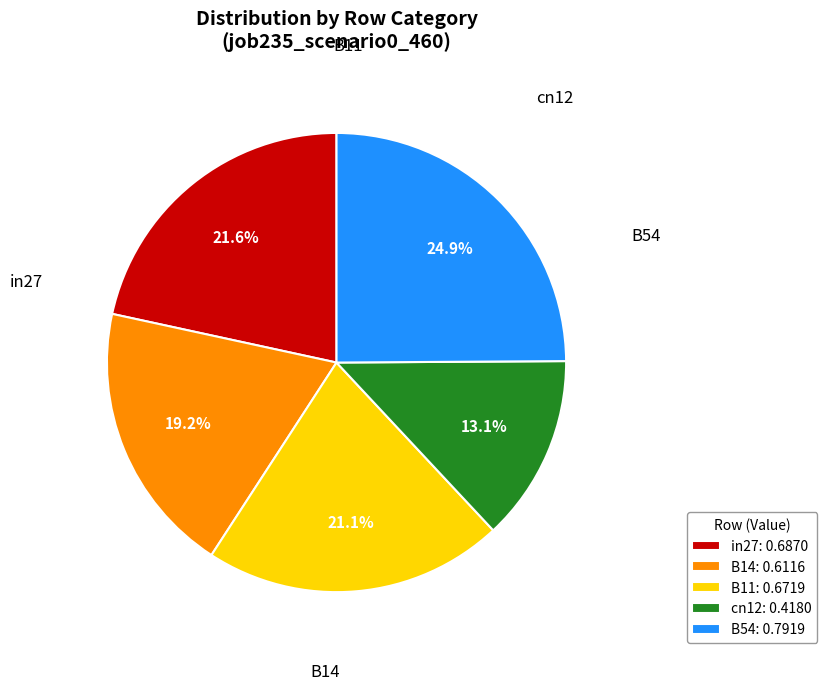

Which has a higher value, in27: 0.6870 or B54: 0.7919?

B54: 0.7919